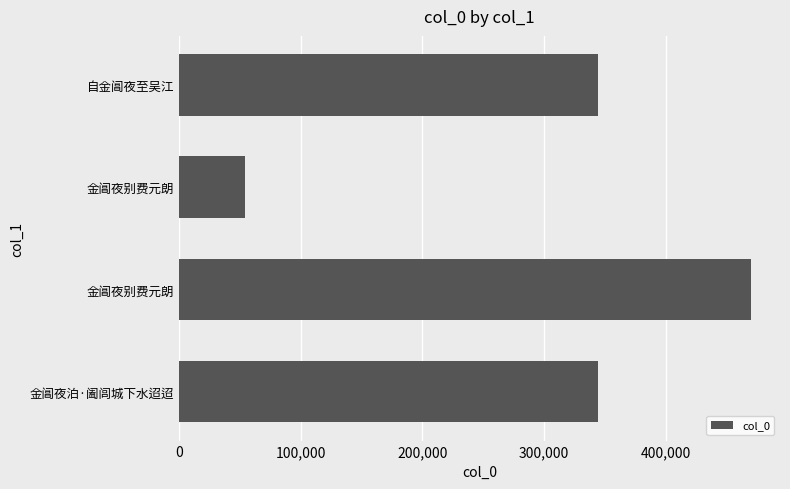

How many data points are less than 343906?

2